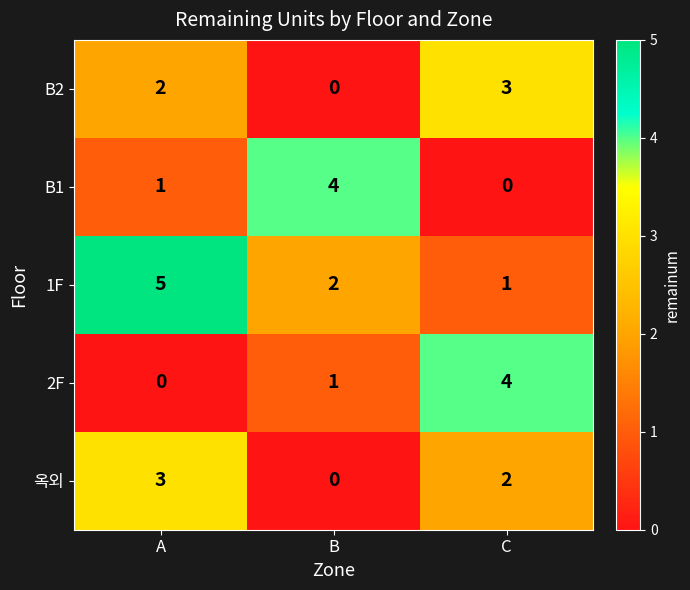

Reading left to right, list all the values displayed in this chart.

B2: 2	0	3
B1: 1	4	0
1F: 5	2	1
2F: 0	1	4
옥외: 3	0	2